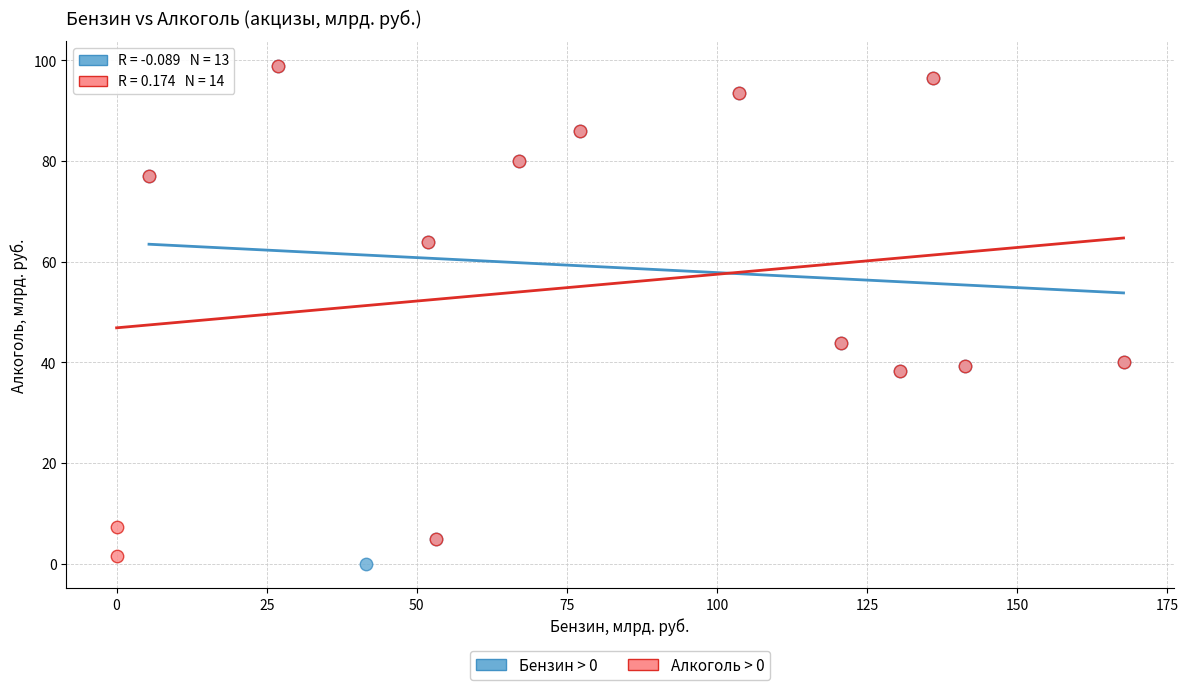

Which series has the widest spread of Y values?

Бензин > 0